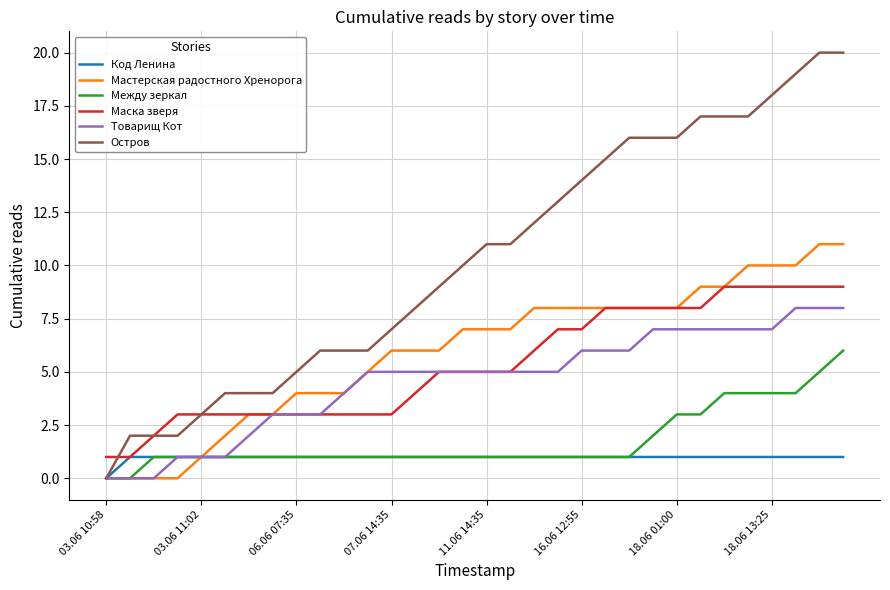

Which series has the largest range (max minus min)?

Остров